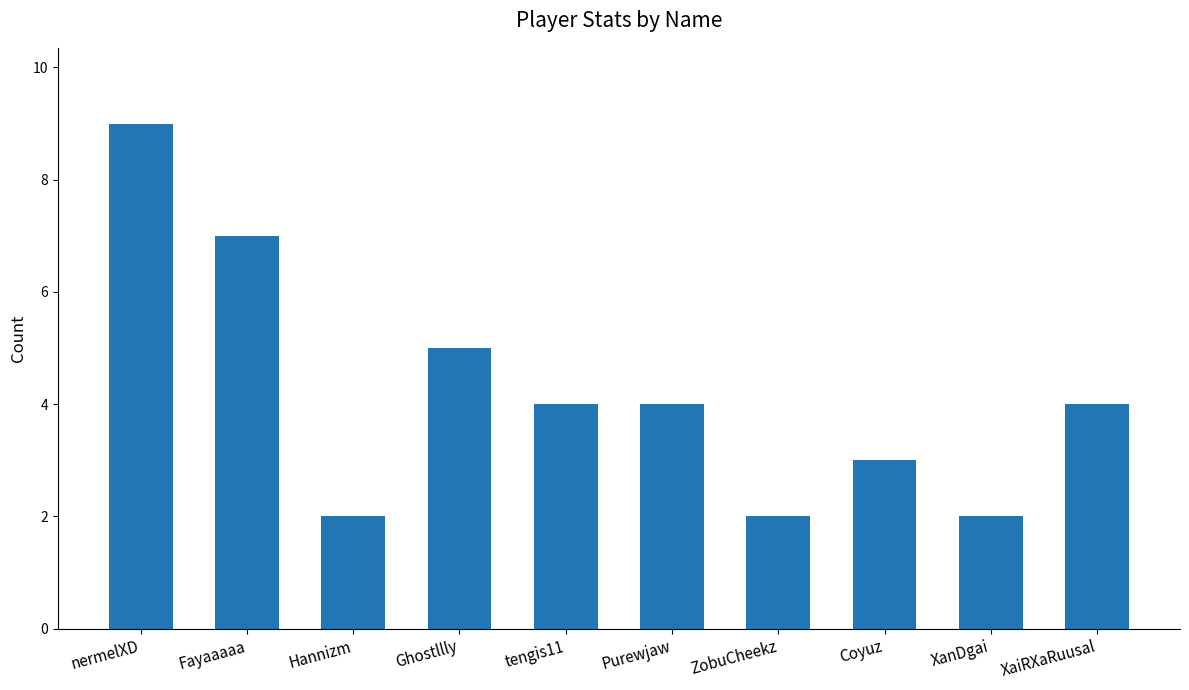

The chart shows a value of 1 at Hannizm. True or false?

False